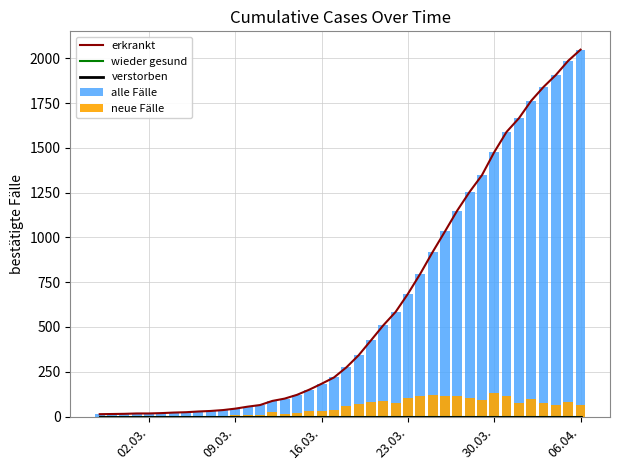

What is the average value of the alle Fälle series?

621